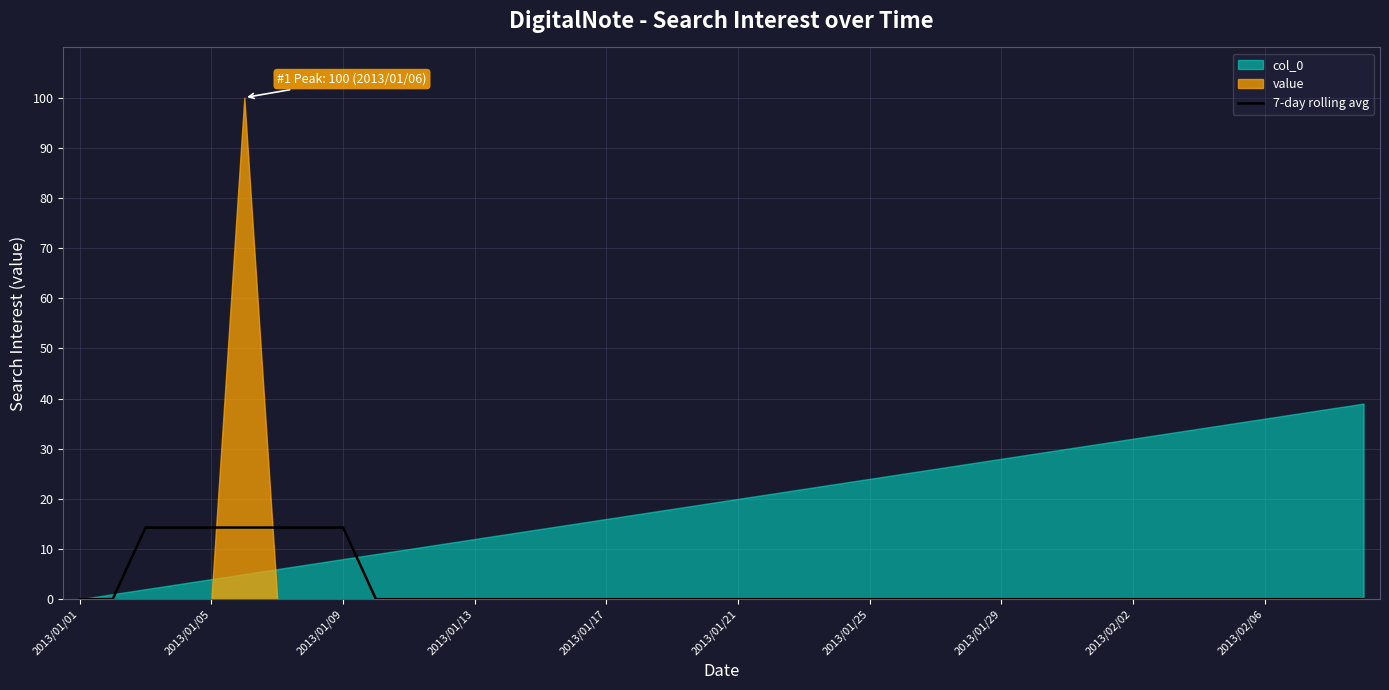

What is the highest value of the 7-day rolling avg series?

14.3